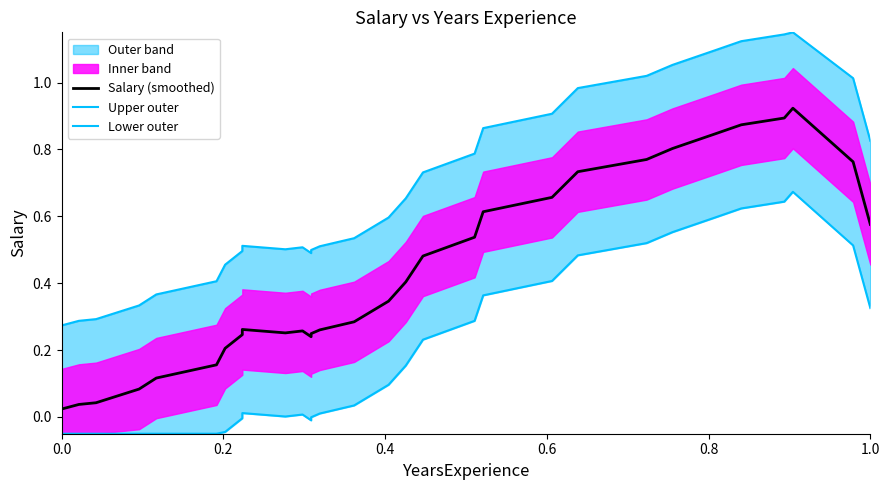

True or false: Salary (smoothed) and Lower outer cross at least once.

False